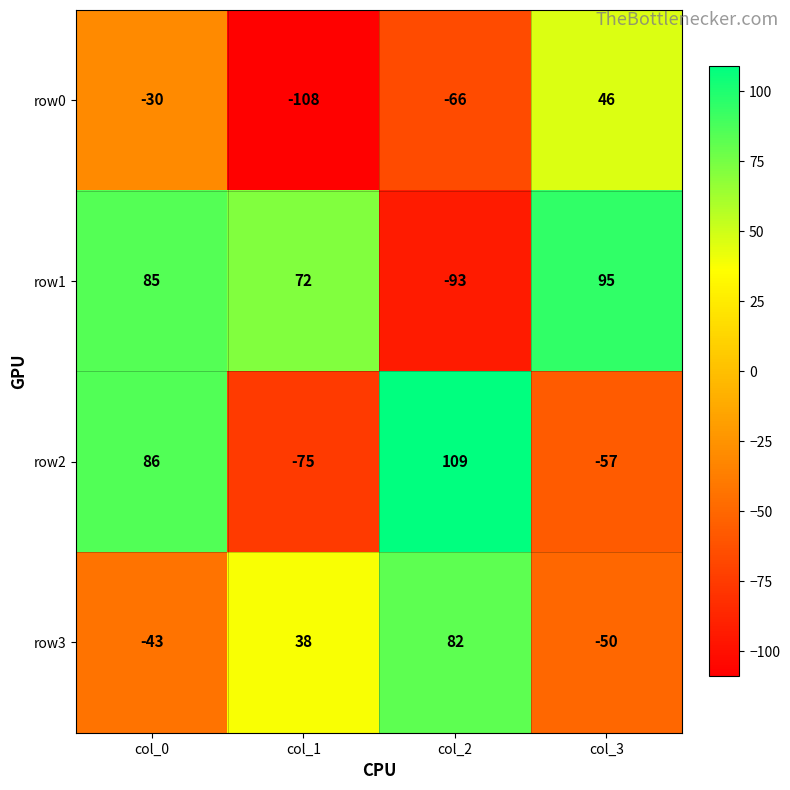

Which series has the largest total across all categories?

row1